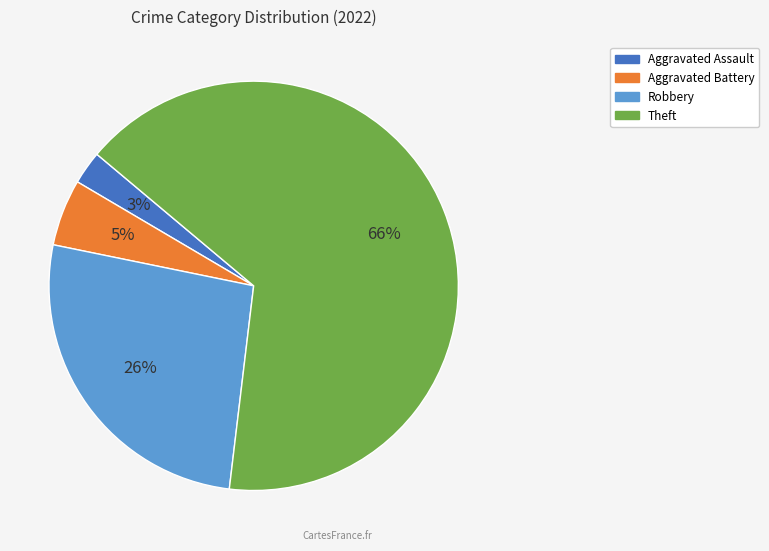

Is there any slice that represents more than half of the pie?

Yes